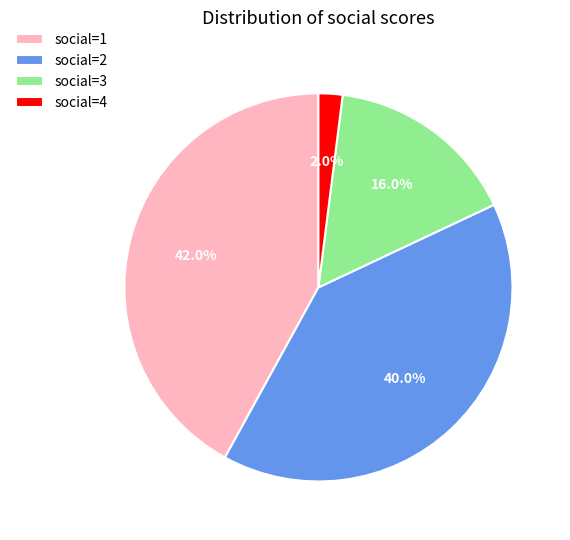

What is the largest slice in the pie chart?

social=1